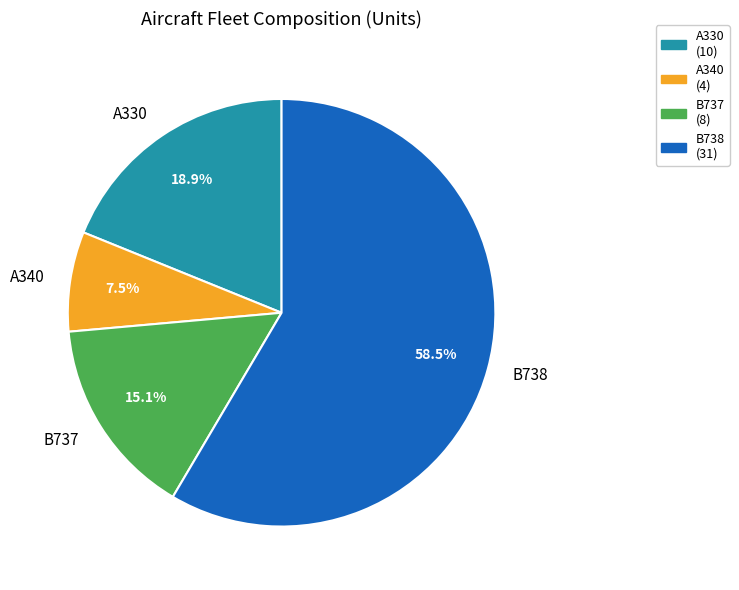

Does B737 represent more than half of the total?

No